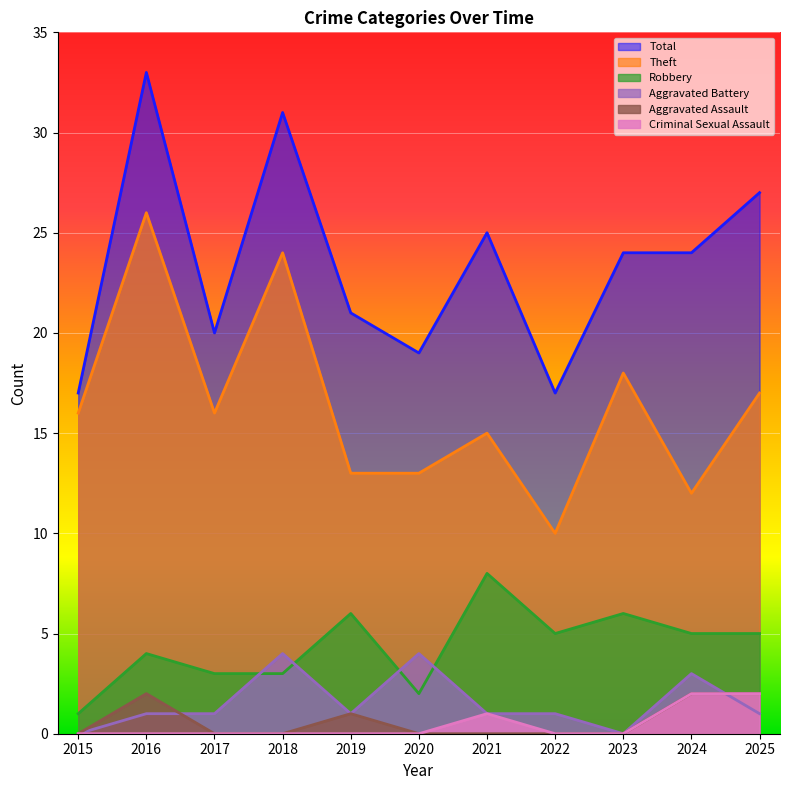

Which category has the lowest value across all series?

2015